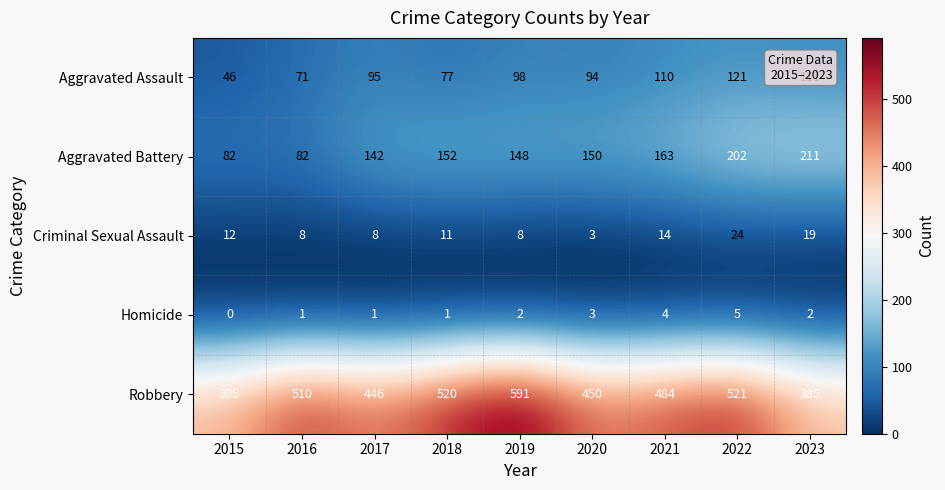

What is the difference between the Homicide values at 2022 and 2016?

4